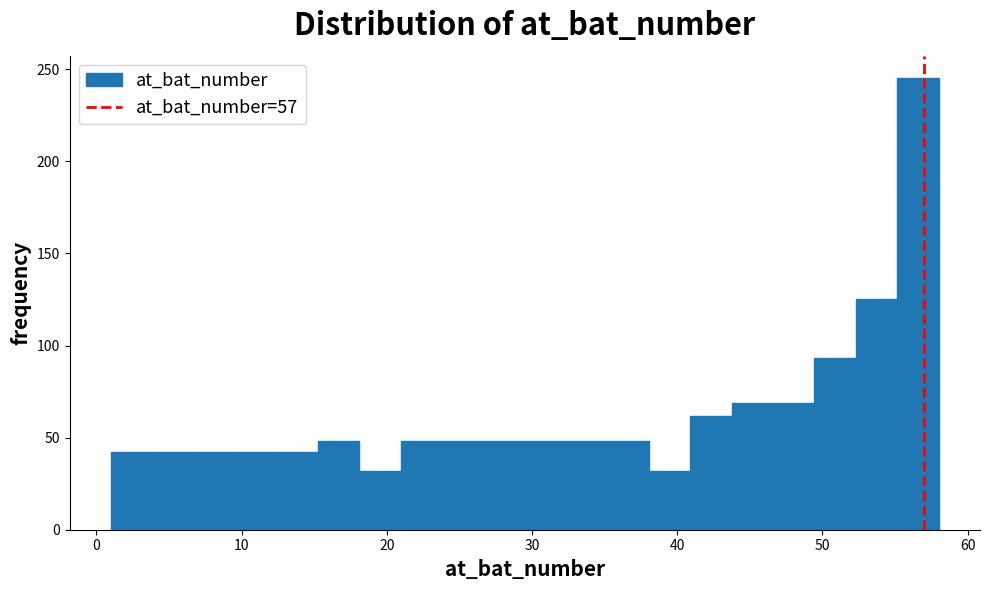

Around what value on the x-axis is the tallest bar? Give the approximate position of its centre, as read against the axis.

57